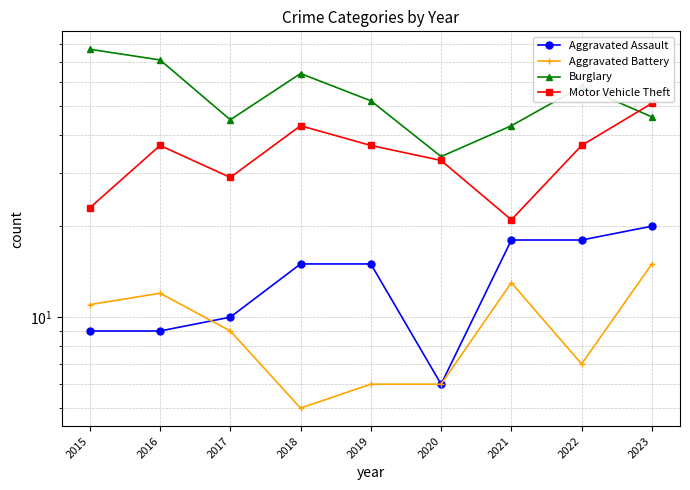

Which category has the highest value in the Motor Vehicle Theft series?

2023